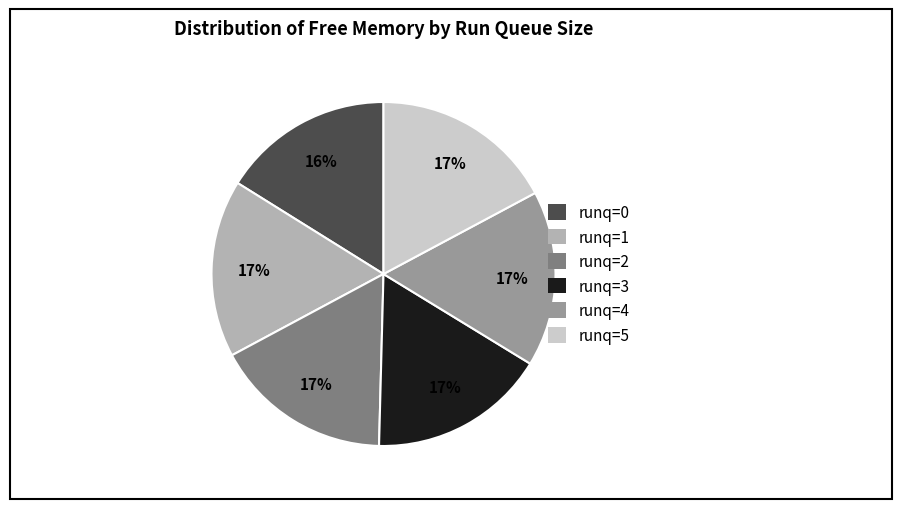

To the nearest percent, what is the average slice percentage?

17%